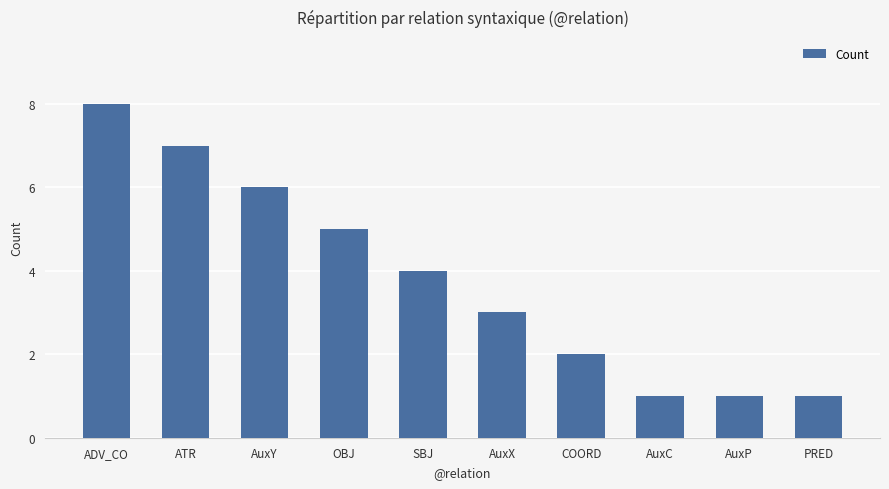

At which label does the data first exceed 4?

ADV_CO